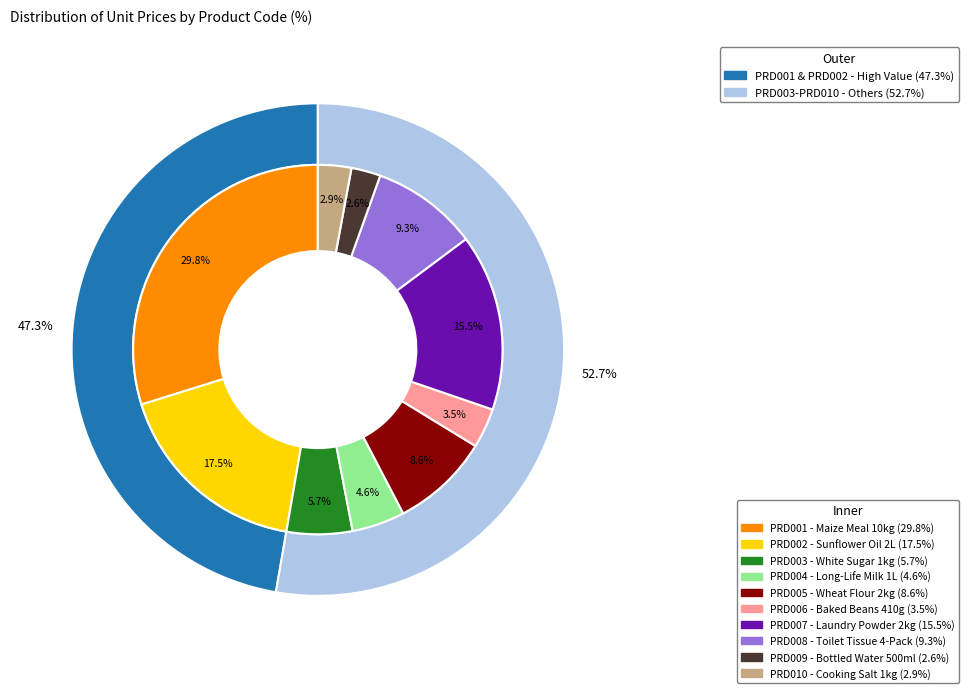

To the nearest percent, what is the difference between the largest and smallest slice percentages?

27%